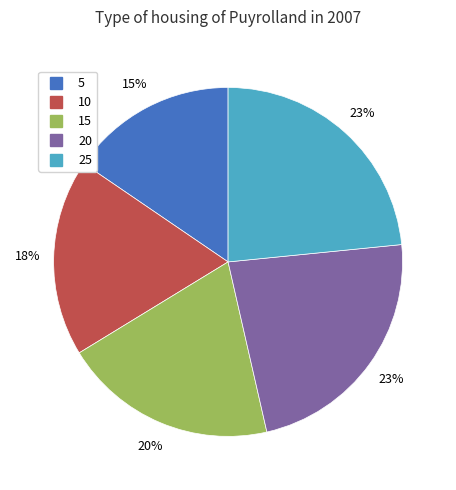

What percentage is the 25 slice, to the nearest percent?

23%